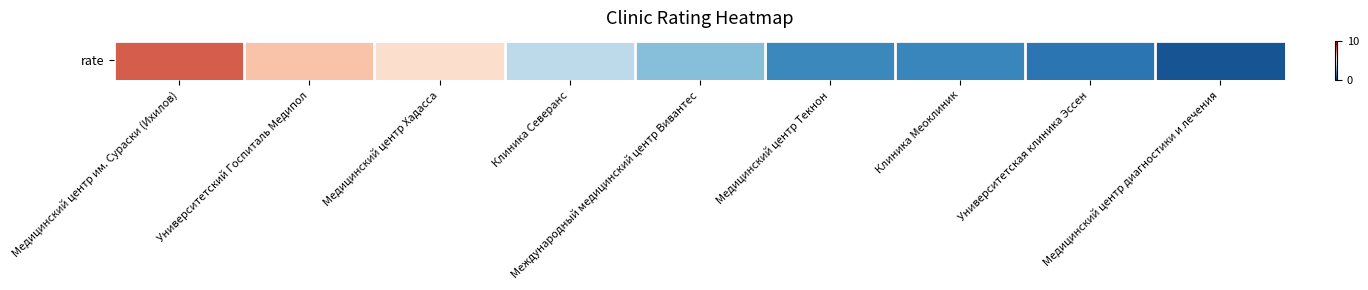

Reading right to left, transcribe all the data shown in this chart.

0.7	1.4	1.7	1.8	2.9	3.7	5.9	6.4	8.0